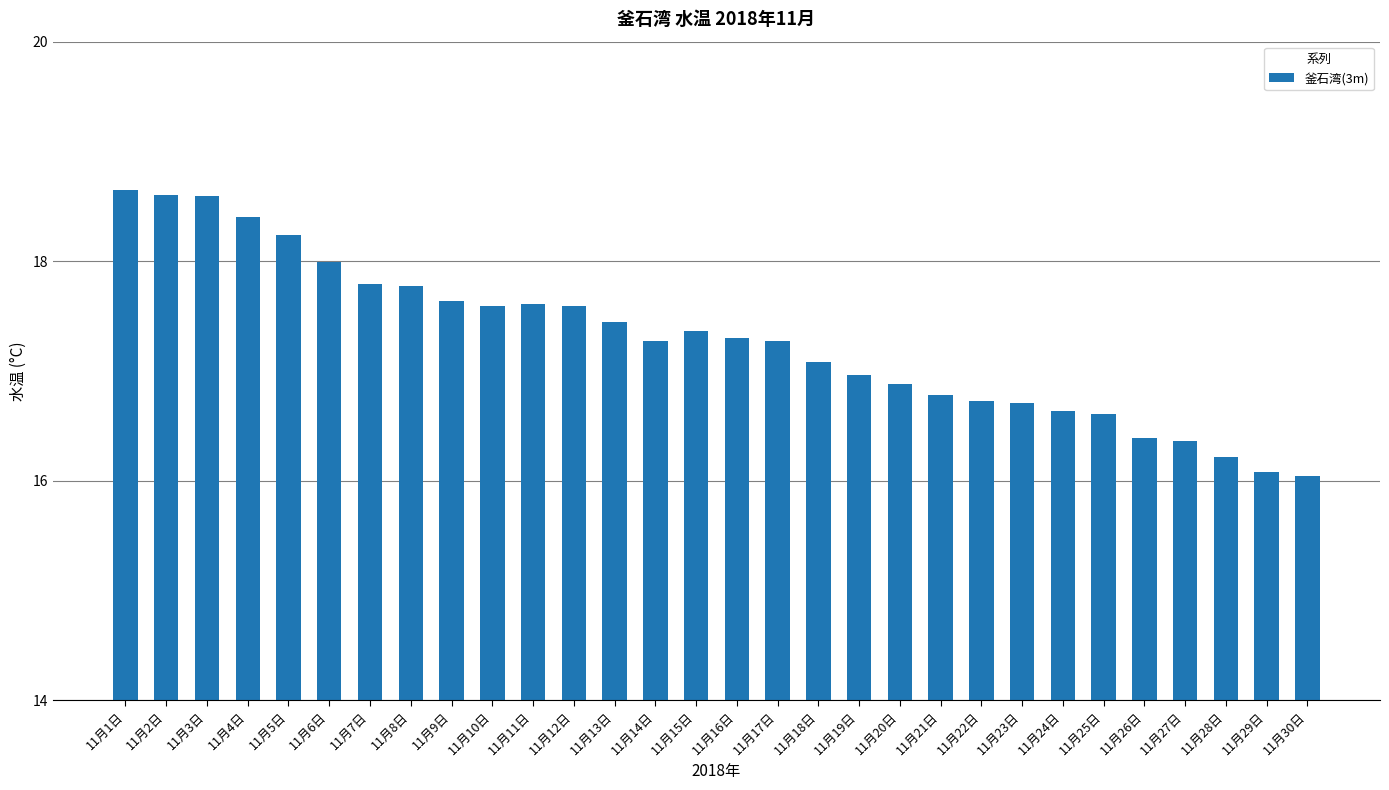

True or false: the data shows 11.5 at 11月22日.

False